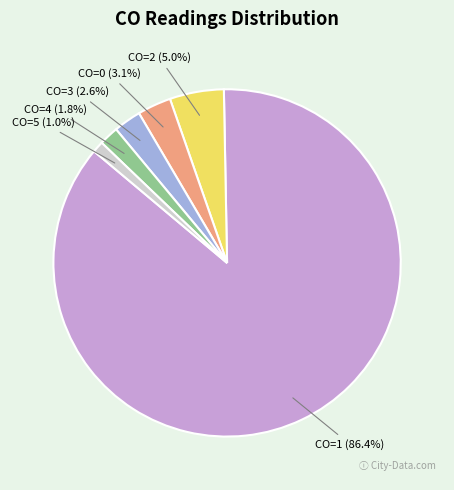

Which has a higher value, CO=1 or CO=0?

CO=1